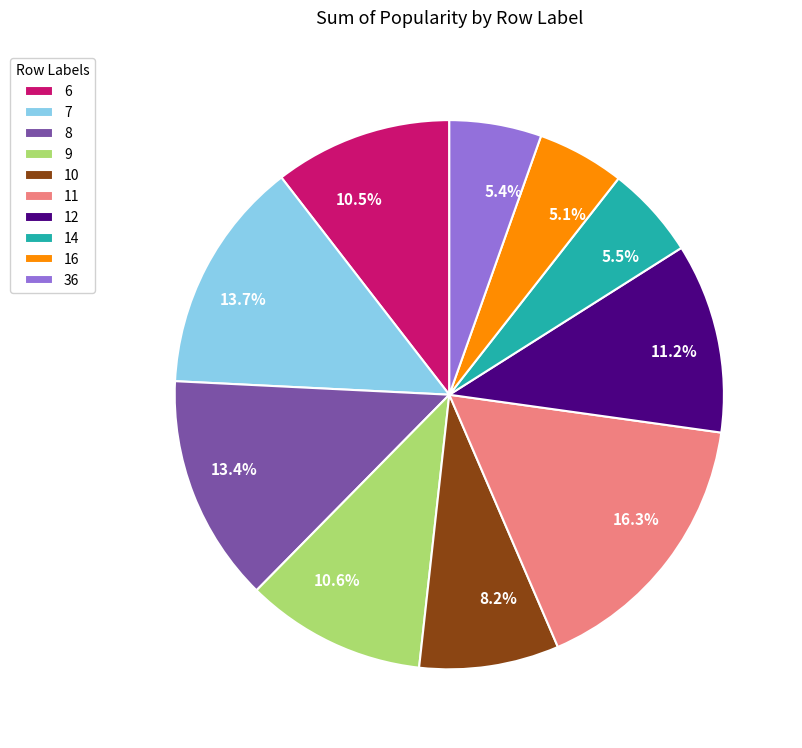

Do 36 and 10 together represent more than half of the pie?

No